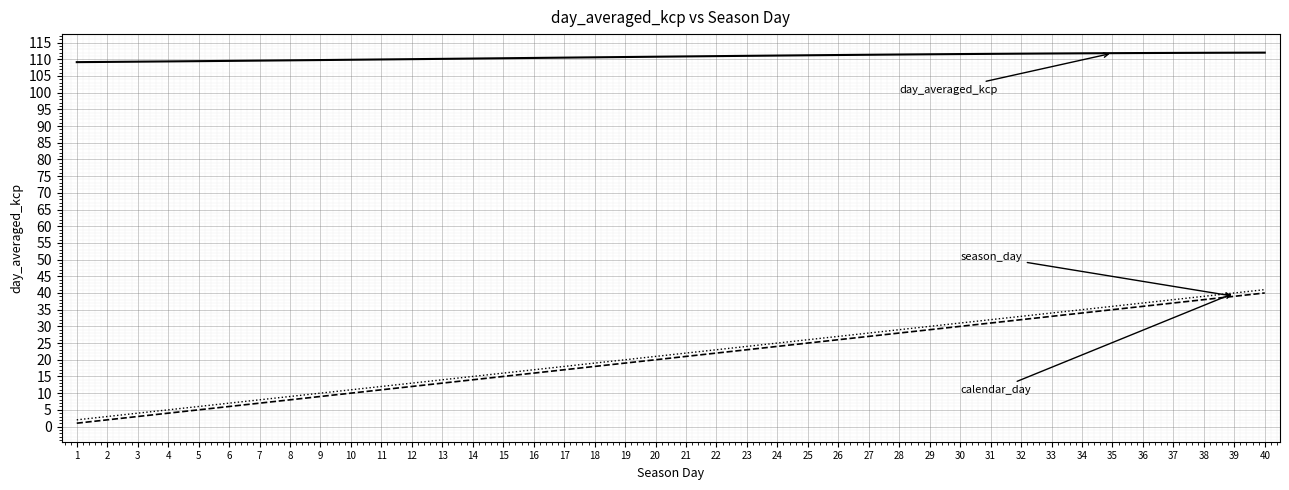

What is the difference between the highest and lowest values at 33?

78.7